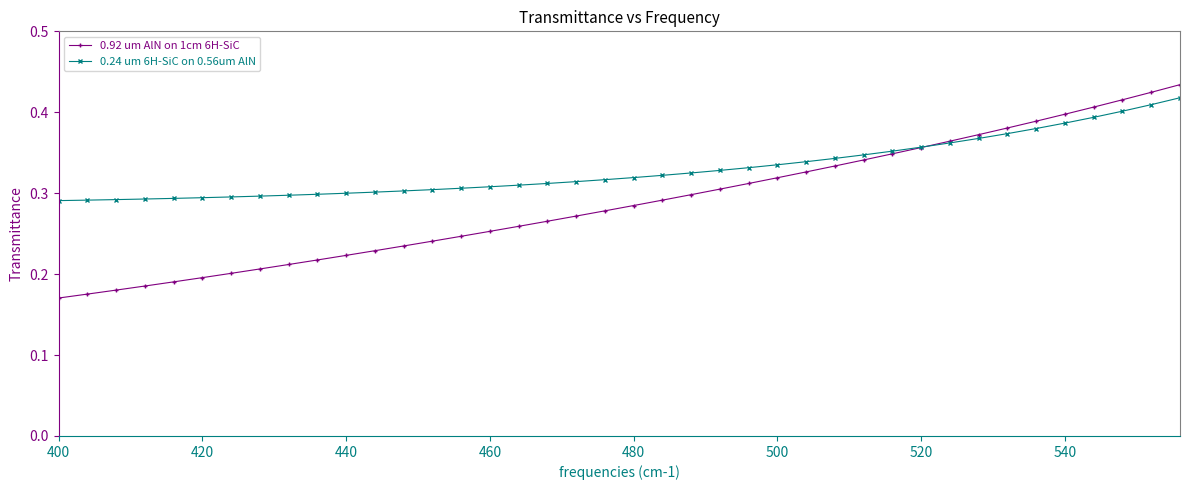

Which series has the widest spread of values?

0.92 um AlN on 1cm 6H-SiC